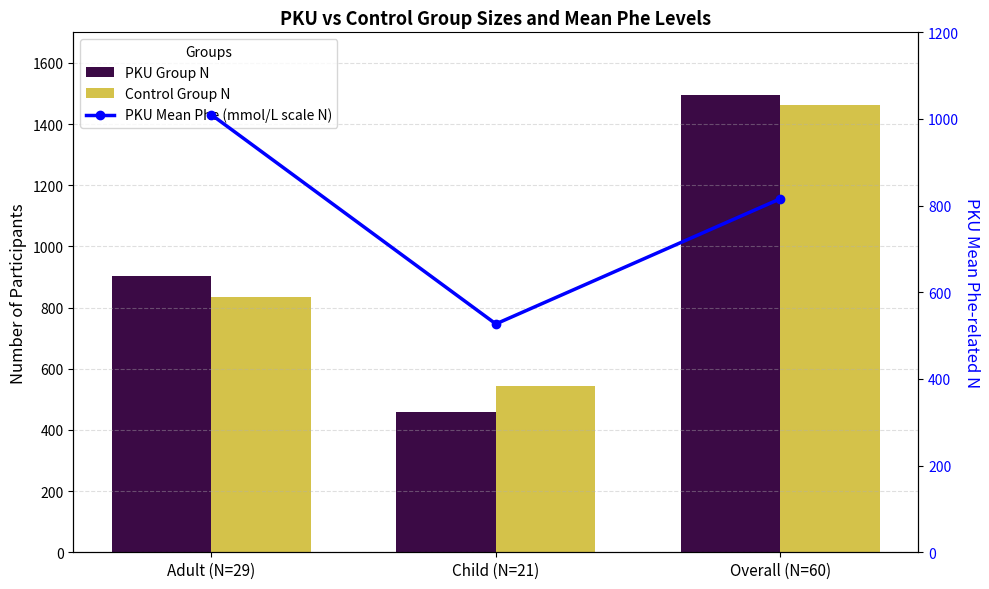

Rank the categories by Control Group N value from highest to lowest.

Overall (N=60), Adult (N=29), Child (N=21)